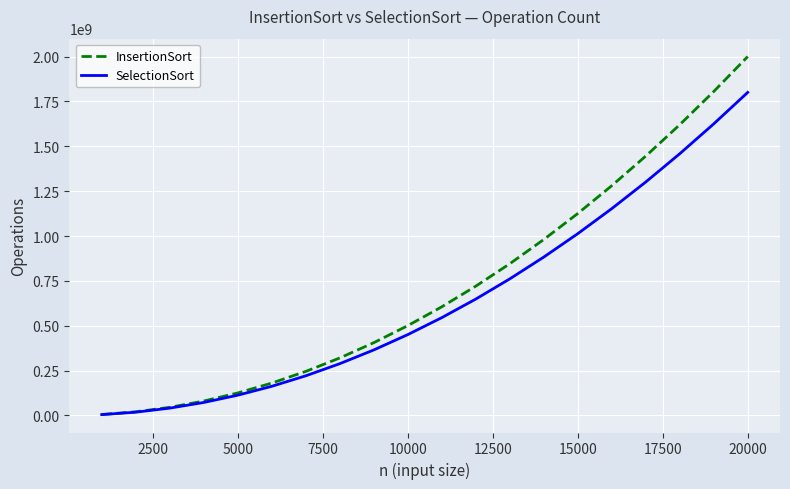

What is the greatest value displayed?

2000299983